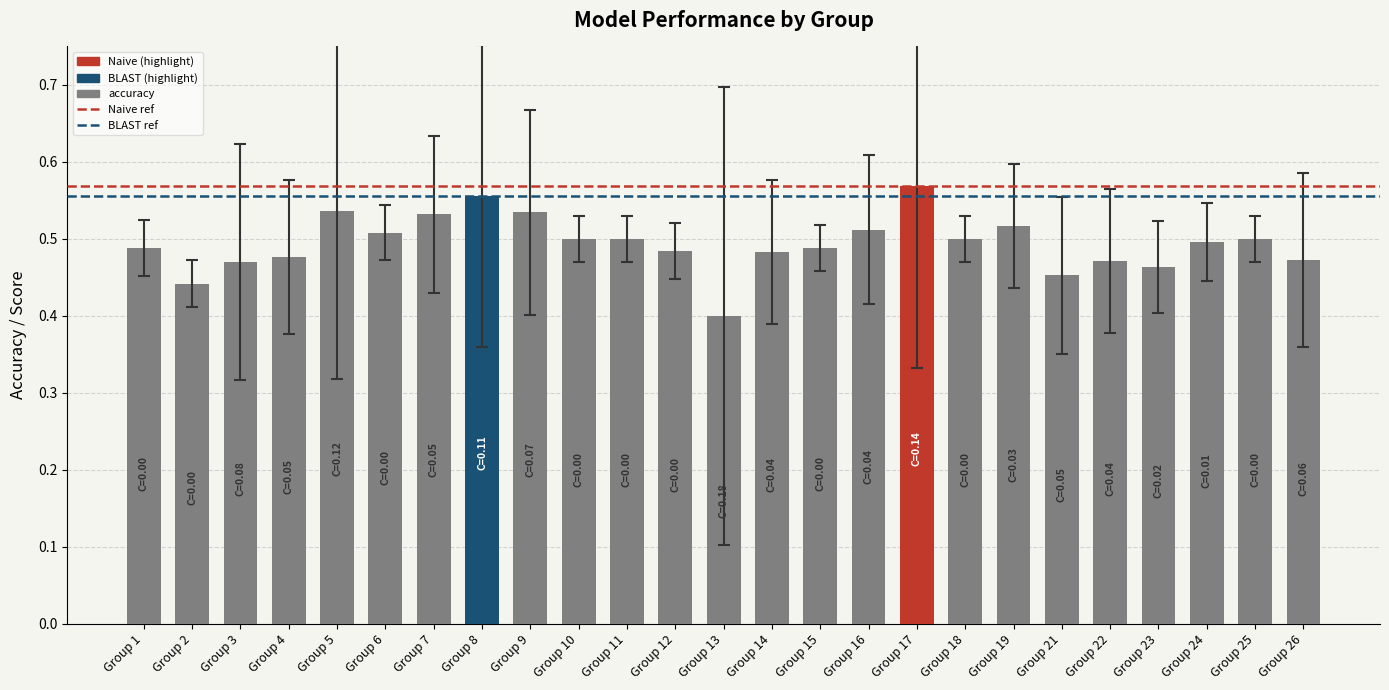

How many values are between 0 and 1?

25